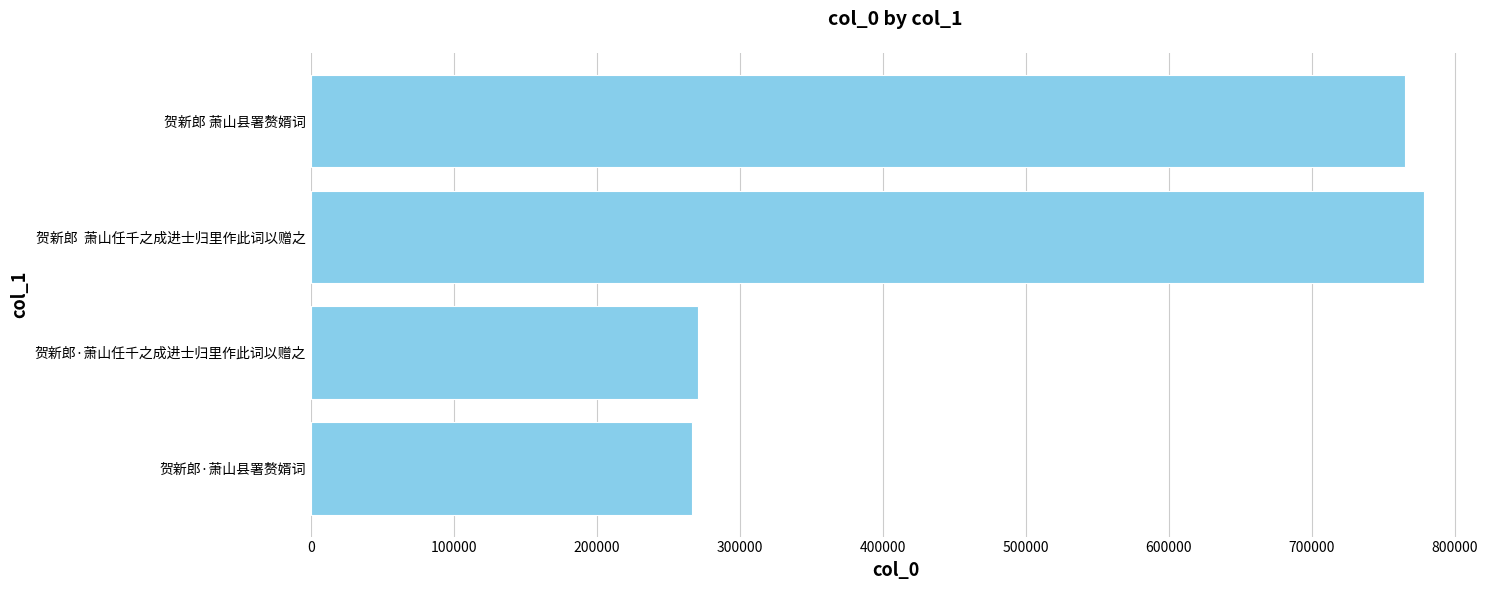

Which has a higher value, 贺新郎·萧山任千之成进士归里作此词以赠之 or 贺新郎 萧山县署赘婿词?

贺新郎 萧山县署赘婿词